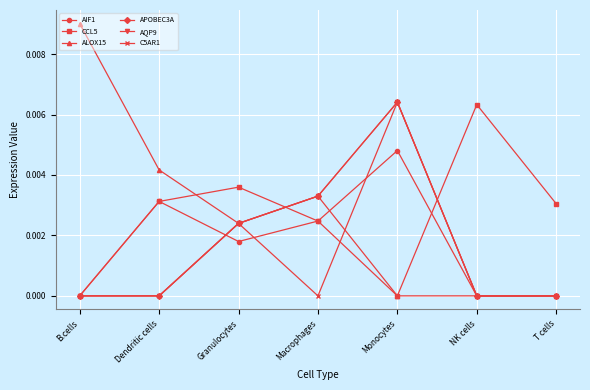

Which has a higher value, Macrophages or T cells?

Macrophages